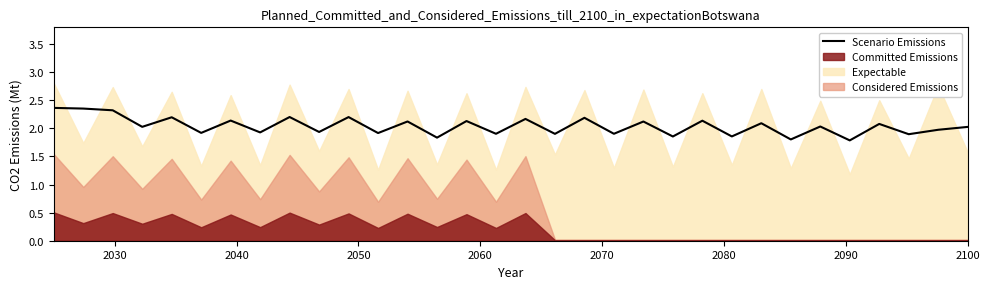

What is the smallest value displayed?

1.8